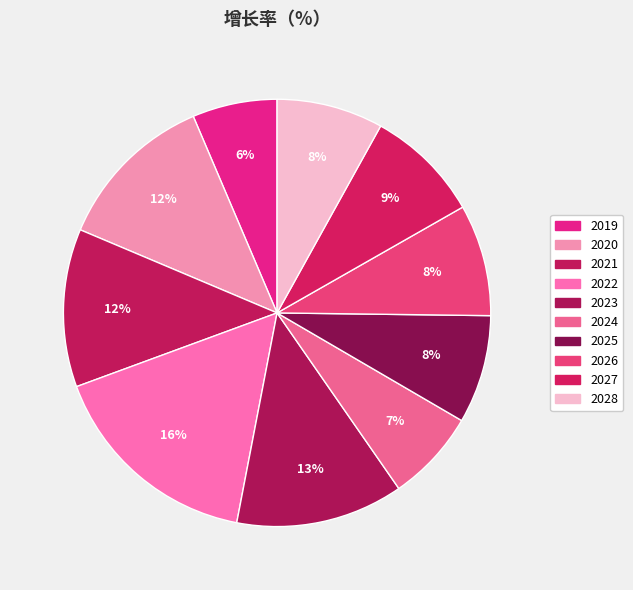

Count the number of slices in the pie.

10